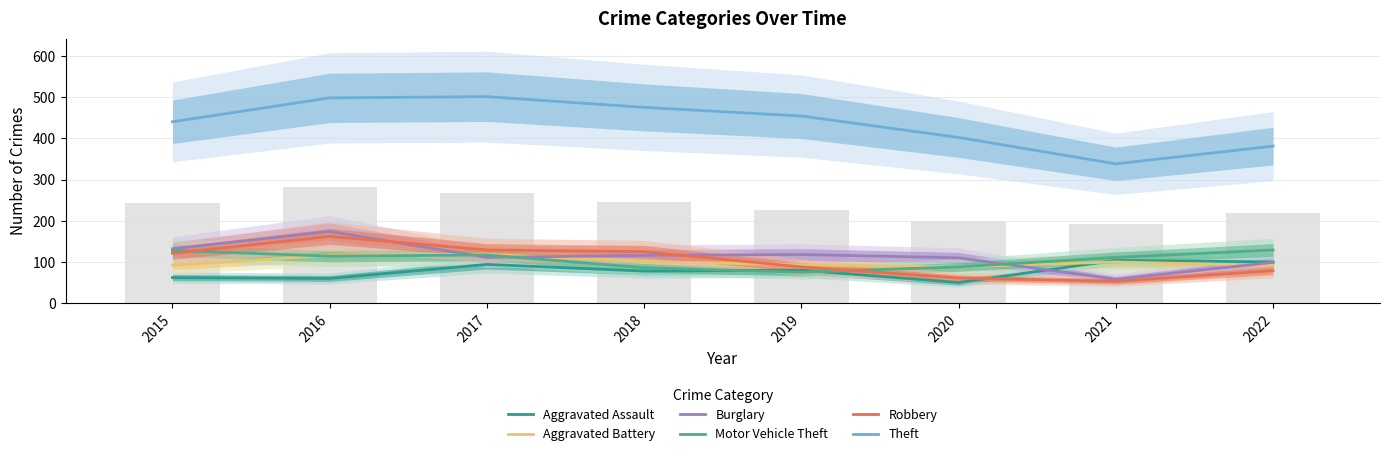

The value of Robbery at 2018 is 73. True or false?

False